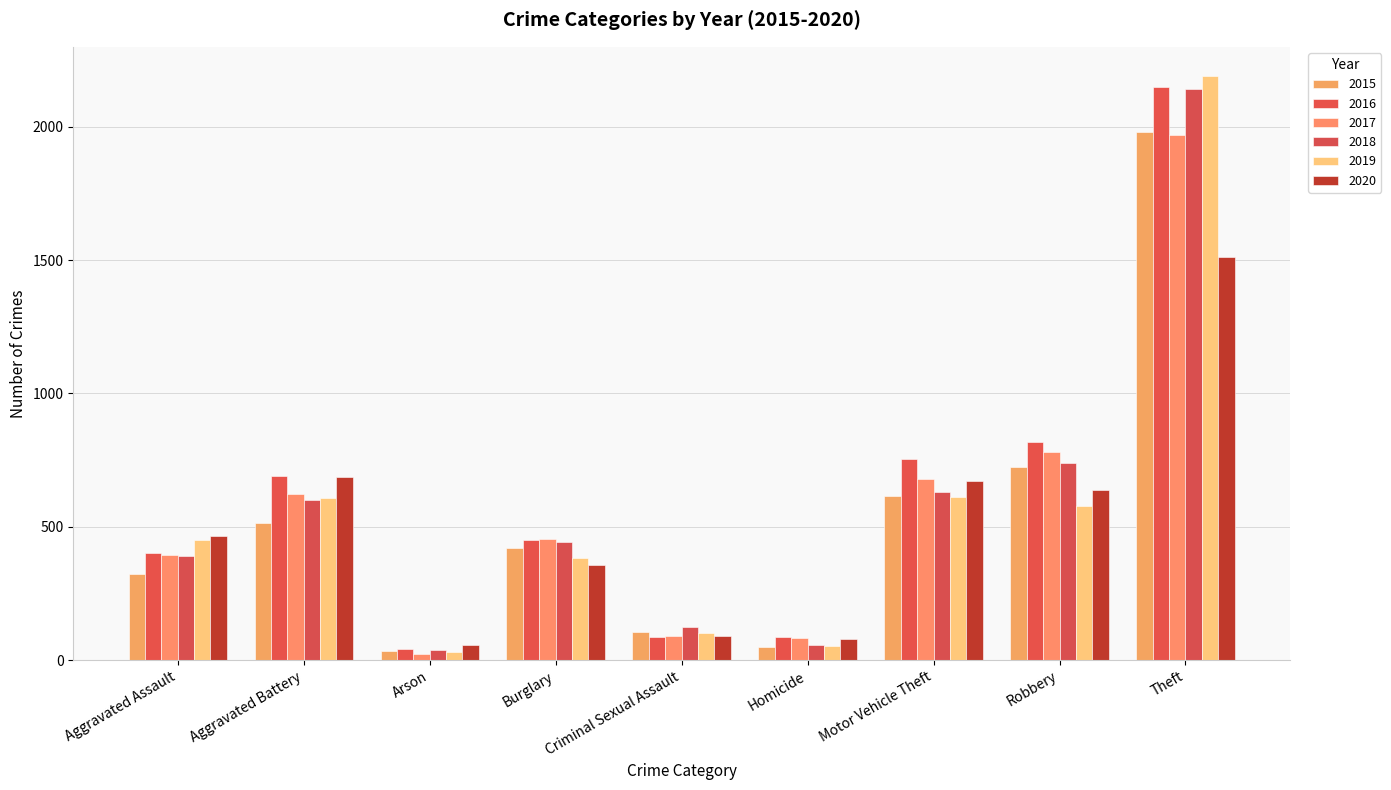

What is the value of the 2016 bar at the 4th from the left?

451